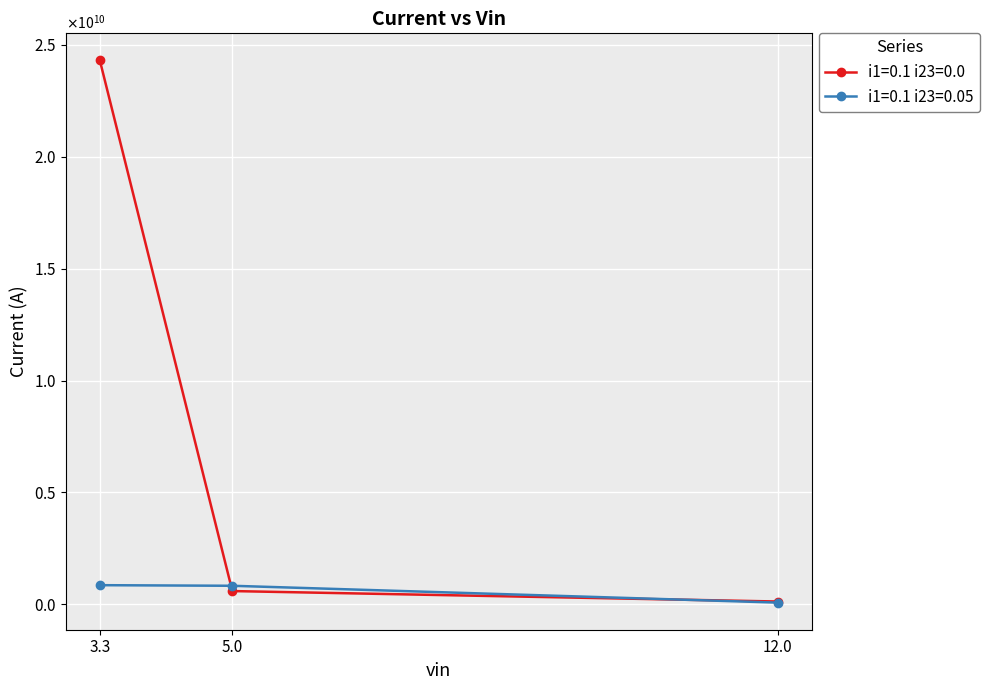

Is this an area chart (filled region under the line)?

No